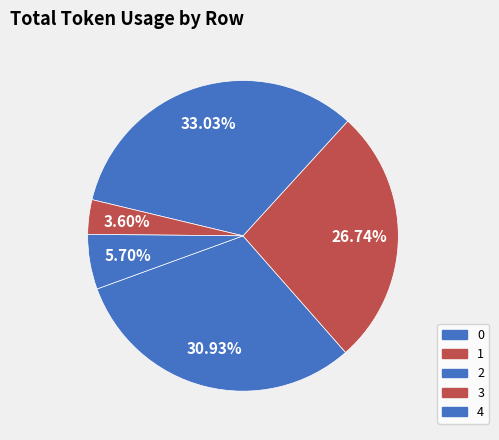

Is 2 the majority of the pie?

No